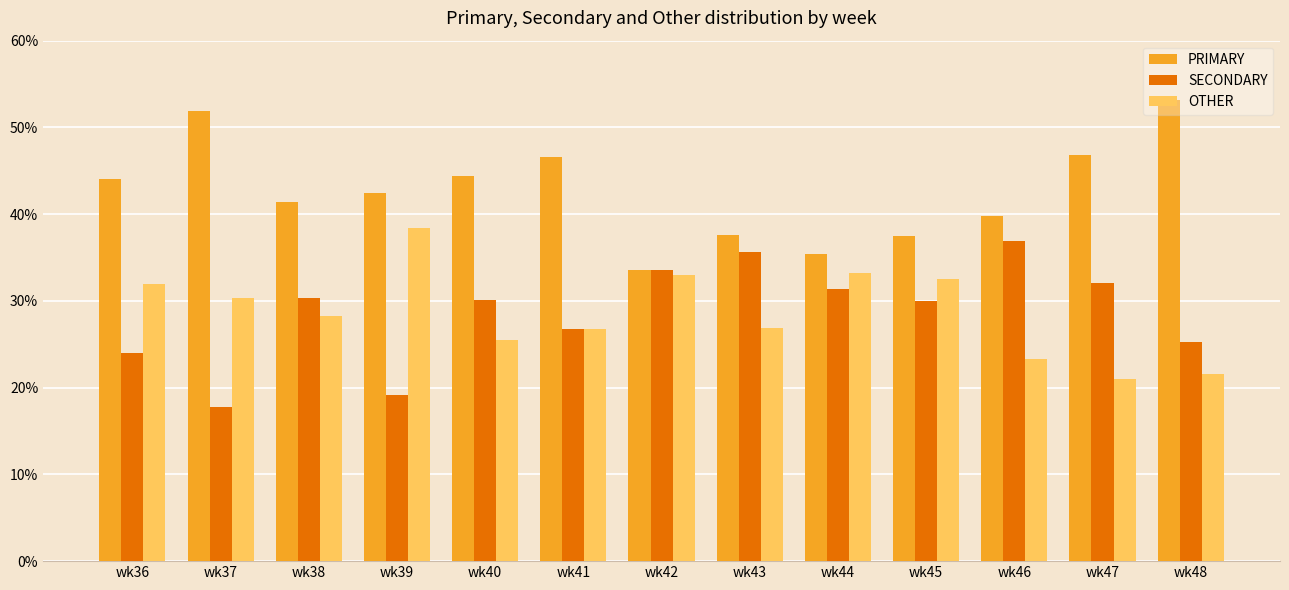

What is the lowest value of the OTHER series?

21.1